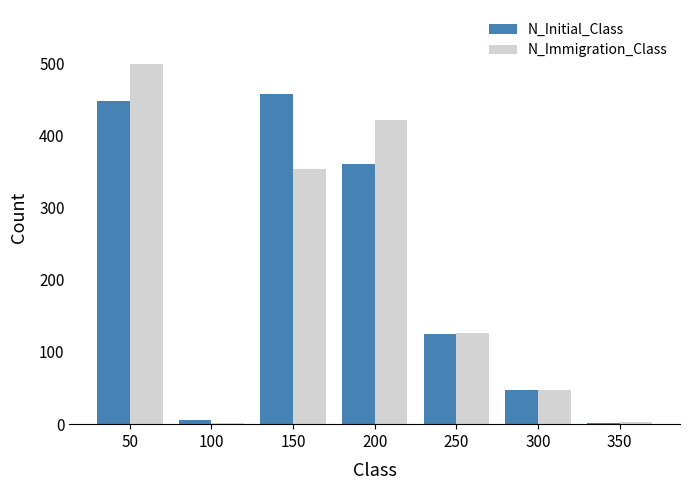

What is the total value across all series at 300?

94